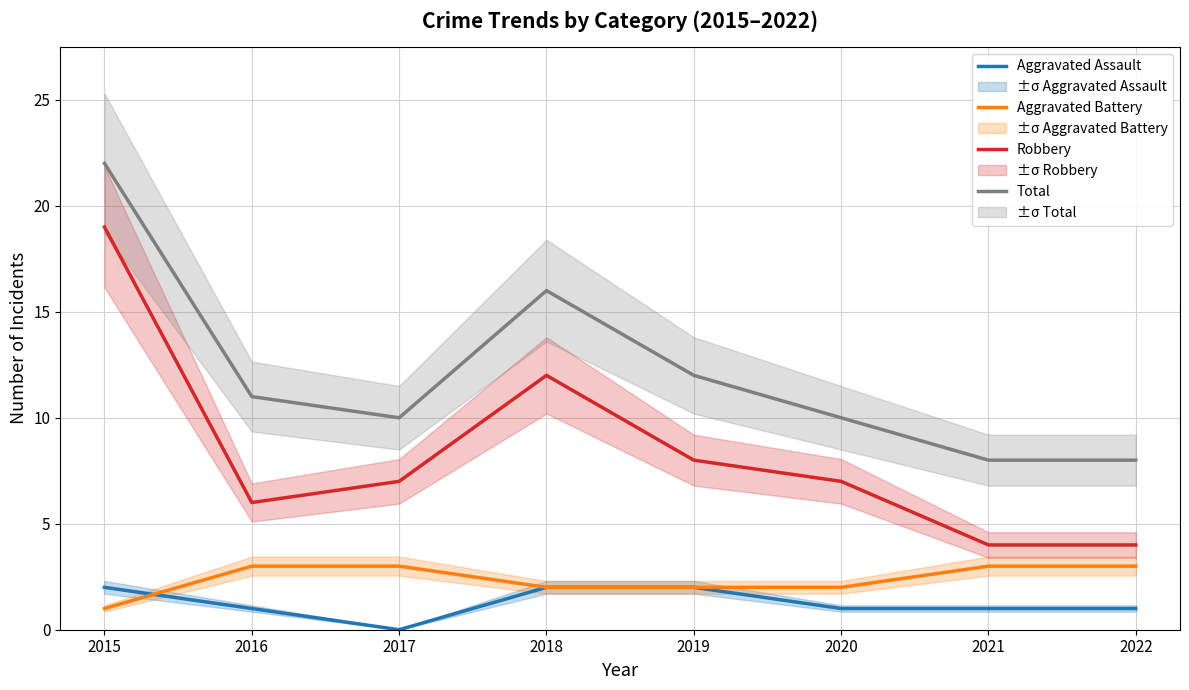

At which label does Total first exceed 11?

2015